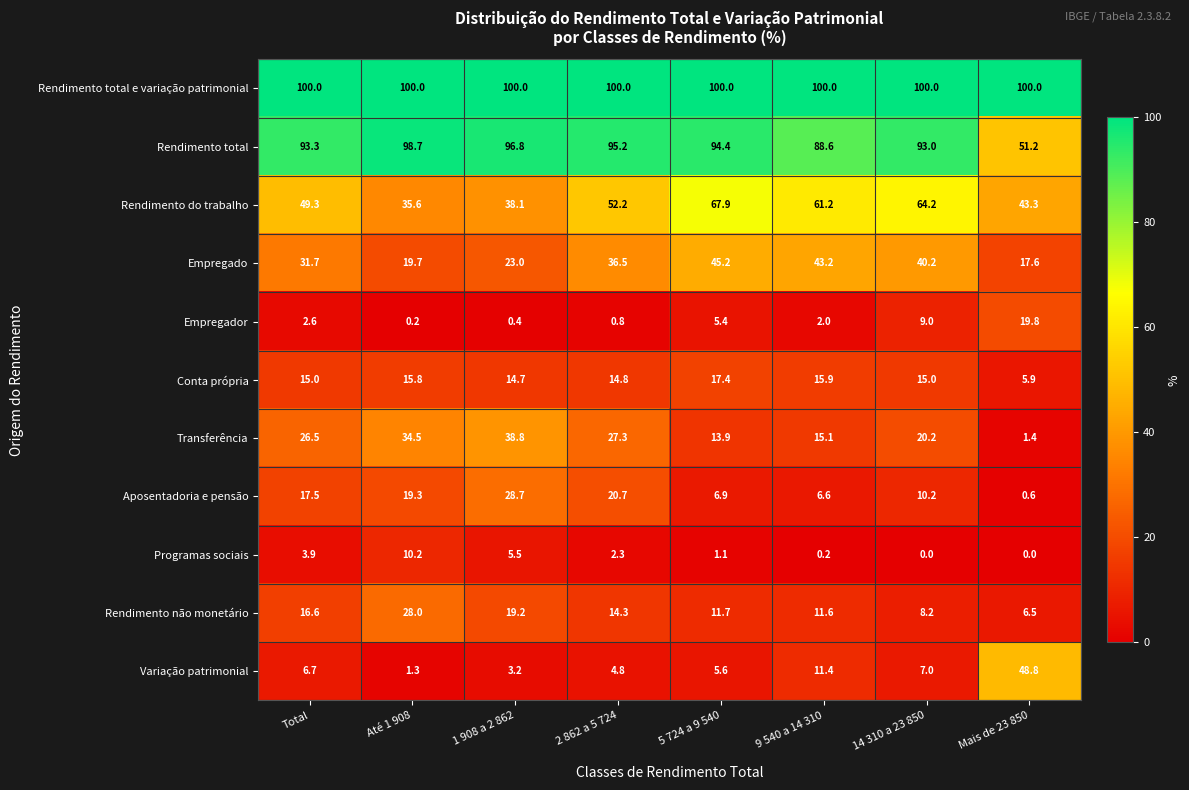

What is the approximate value of Transferência at Até 1 908?

34.5